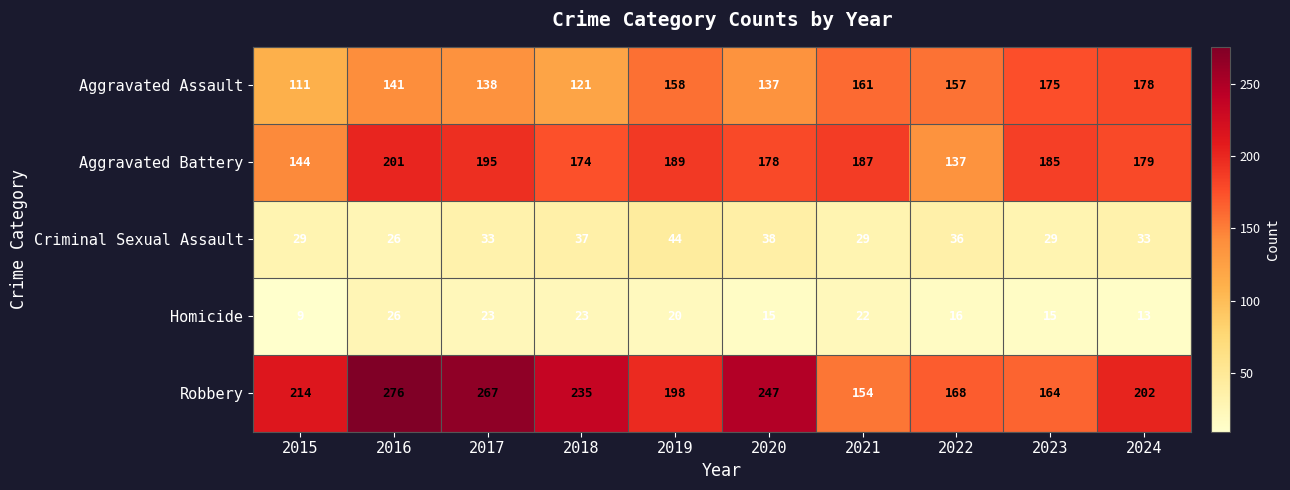

Is it true that Homicide equals 12 at 2015?

False